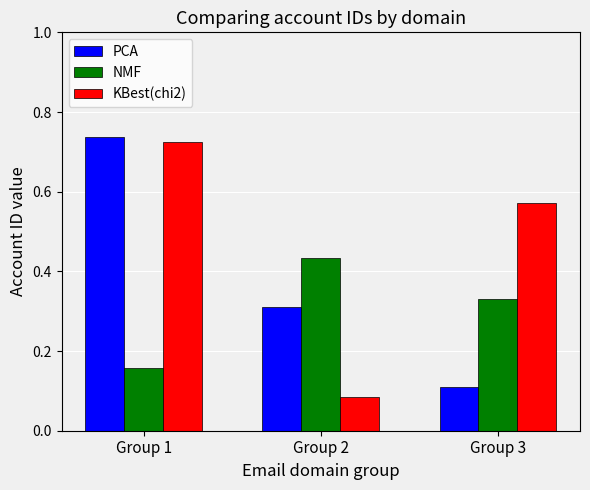

Which series changed the most between Group 2 and Group 3?

KBest(chi2)